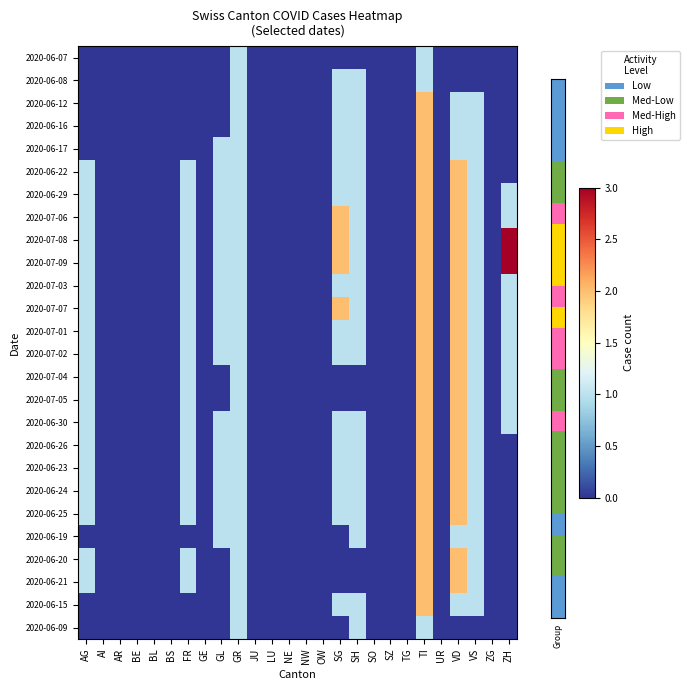

Reading left to right, transcribe all the data shown in this chart.

2020-06-07: AG=0	AI=0	AR=0	BE=0	BL=0	BS=0	FR=0	GE=0	GL=0	GR=1	JU=0	LU=0	NE=0	NW=0	OW=0	SG=0	SH=0	SO=0	SZ=0	TG=0	TI=1	UR=0	VD=0	VS=0	ZG=0	ZH=0
2020-06-08: AG=0	AI=0	AR=0	BE=0	BL=0	BS=0	FR=0	GE=0	GL=0	GR=1	JU=0	LU=0	NE=0	NW=0	OW=0	SG=1	SH=1	SO=0	SZ=0	TG=0	TI=1	UR=0	VD=0	VS=0	ZG=0	ZH=0
2020-06-12: AG=0	AI=0	AR=0	BE=0	BL=0	BS=0	FR=0	GE=0	GL=0	GR=1	JU=0	LU=0	NE=0	NW=0	OW=0	SG=1	SH=1	SO=0	SZ=0	TG=0	TI=2	UR=0	VD=1	VS=1	ZG=0	ZH=0
2020-06-16: AG=0	AI=0	AR=0	BE=0	BL=0	BS=0	FR=0	GE=0	GL=0	GR=1	JU=0	LU=0	NE=0	NW=0	OW=0	SG=1	SH=1	SO=0	SZ=0	TG=0	TI=2	UR=0	VD=1	VS=1	ZG=0	ZH=0
2020-06-17: AG=0	AI=0	AR=0	BE=0	BL=0	BS=0	FR=0	GE=0	GL=1	GR=1	JU=0	LU=0	NE=0	NW=0	OW=0	SG=1	SH=1	SO=0	SZ=0	TG=0	TI=2	UR=0	VD=1	VS=1	ZG=0	ZH=0
2020-06-22: AG=1	AI=0	AR=0	BE=0	BL=0	BS=0	FR=1	GE=0	GL=1	GR=1	JU=0	LU=0	NE=0	NW=0	OW=0	SG=1	SH=1	SO=0	SZ=0	TG=0	TI=2	UR=0	VD=2	VS=1	ZG=0	ZH=0
2020-06-29: AG=1	AI=0	AR=0	BE=0	BL=0	BS=0	FR=1	GE=0	GL=1	GR=1	JU=0	LU=0	NE=0	NW=0	OW=0	SG=1	SH=1	SO=0	SZ=0	TG=0	TI=2	UR=0	VD=2	VS=1	ZG=0	ZH=1
2020-07-06: AG=1	AI=0	AR=0	BE=0	BL=0	BS=0	FR=1	GE=0	GL=1	GR=1	JU=0	LU=0	NE=0	NW=0	OW=0	SG=2	SH=1	SO=0	SZ=0	TG=0	TI=2	UR=0	VD=2	VS=1	ZG=0	ZH=1
2020-07-08: AG=1	AI=0	AR=0	BE=0	BL=0	BS=0	FR=1	GE=0	GL=1	GR=1	JU=0	LU=0	NE=0	NW=0	OW=0	SG=2	SH=1	SO=0	SZ=0	TG=0	TI=2	UR=0	VD=2	VS=1	ZG=0	ZH=3
2020-07-09: AG=1	AI=0	AR=0	BE=0	BL=0	BS=0	FR=1	GE=0	GL=1	GR=1	JU=0	LU=0	NE=0	NW=0	OW=0	SG=2	SH=1	SO=0	SZ=0	TG=0	TI=2	UR=0	VD=2	VS=1	ZG=0	ZH=3
2020-07-03: AG=1	AI=0	AR=0	BE=0	BL=0	BS=0	FR=1	GE=0	GL=1	GR=1	JU=0	LU=0	NE=0	NW=0	OW=0	SG=1	SH=1	SO=0	SZ=0	TG=0	TI=2	UR=0	VD=2	VS=1	ZG=0	ZH=1
2020-07-07: AG=1	AI=0	AR=0	BE=0	BL=0	BS=0	FR=1	GE=0	GL=1	GR=1	JU=0	LU=0	NE=0	NW=0	OW=0	SG=2	SH=1	SO=0	SZ=0	TG=0	TI=2	UR=0	VD=2	VS=1	ZG=0	ZH=1
2020-07-01: AG=1	AI=0	AR=0	BE=0	BL=0	BS=0	FR=1	GE=0	GL=1	GR=1	JU=0	LU=0	NE=0	NW=0	OW=0	SG=1	SH=1	SO=0	SZ=0	TG=0	TI=2	UR=0	VD=2	VS=1	ZG=0	ZH=1
2020-07-02: AG=1	AI=0	AR=0	BE=0	BL=0	BS=0	FR=1	GE=0	GL=1	GR=1	JU=0	LU=0	NE=0	NW=0	OW=0	SG=1	SH=1	SO=0	SZ=0	TG=0	TI=2	UR=0	VD=2	VS=1	ZG=0	ZH=1
2020-07-04: AG=1	AI=0	AR=0	BE=0	BL=0	BS=0	FR=1	GE=0	GL=0	GR=1	JU=0	LU=0	NE=0	NW=0	OW=0	SG=0	SH=0	SO=0	SZ=0	TG=0	TI=2	UR=0	VD=2	VS=1	ZG=0	ZH=1
2020-07-05: AG=1	AI=0	AR=0	BE=0	BL=0	BS=0	FR=1	GE=0	GL=0	GR=1	JU=0	LU=0	NE=0	NW=0	OW=0	SG=0	SH=0	SO=0	SZ=0	TG=0	TI=2	UR=0	VD=2	VS=1	ZG=0	ZH=1
2020-06-30: AG=1	AI=0	AR=0	BE=0	BL=0	BS=0	FR=1	GE=0	GL=1	GR=1	JU=0	LU=0	NE=0	NW=0	OW=0	SG=1	SH=1	SO=0	SZ=0	TG=0	TI=2	UR=0	VD=2	VS=1	ZG=0	ZH=1
2020-06-26: AG=1	AI=0	AR=0	BE=0	BL=0	BS=0	FR=1	GE=0	GL=1	GR=1	JU=0	LU=0	NE=0	NW=0	OW=0	SG=1	SH=1	SO=0	SZ=0	TG=0	TI=2	UR=0	VD=2	VS=1	ZG=0	ZH=0
2020-06-23: AG=1	AI=0	AR=0	BE=0	BL=0	BS=0	FR=1	GE=0	GL=1	GR=1	JU=0	LU=0	NE=0	NW=0	OW=0	SG=1	SH=1	SO=0	SZ=0	TG=0	TI=2	UR=0	VD=2	VS=1	ZG=0	ZH=0
2020-06-24: AG=1	AI=0	AR=0	BE=0	BL=0	BS=0	FR=1	GE=0	GL=1	GR=1	JU=0	LU=0	NE=0	NW=0	OW=0	SG=1	SH=1	SO=0	SZ=0	TG=0	TI=2	UR=0	VD=2	VS=1	ZG=0	ZH=0
2020-06-25: AG=1	AI=0	AR=0	BE=0	BL=0	BS=0	FR=1	GE=0	GL=1	GR=1	JU=0	LU=0	NE=0	NW=0	OW=0	SG=1	SH=1	SO=0	SZ=0	TG=0	TI=2	UR=0	VD=2	VS=1	ZG=0	ZH=0
2020-06-19: AG=0	AI=0	AR=0	BE=0	BL=0	BS=0	FR=0	GE=0	GL=1	GR=1	JU=0	LU=0	NE=0	NW=0	OW=0	SG=0	SH=1	SO=0	SZ=0	TG=0	TI=2	UR=0	VD=1	VS=1	ZG=0	ZH=0
2020-06-20: AG=1	AI=0	AR=0	BE=0	BL=0	BS=0	FR=1	GE=0	GL=0	GR=1	JU=0	LU=0	NE=0	NW=0	OW=0	SG=0	SH=0	SO=0	SZ=0	TG=0	TI=2	UR=0	VD=2	VS=1	ZG=0	ZH=0
2020-06-21: AG=1	AI=0	AR=0	BE=0	BL=0	BS=0	FR=1	GE=0	GL=0	GR=1	JU=0	LU=0	NE=0	NW=0	OW=0	SG=0	SH=0	SO=0	SZ=0	TG=0	TI=2	UR=0	VD=2	VS=1	ZG=0	ZH=0
2020-06-15: AG=0	AI=0	AR=0	BE=0	BL=0	BS=0	FR=0	GE=0	GL=0	GR=1	JU=0	LU=0	NE=0	NW=0	OW=0	SG=1	SH=1	SO=0	SZ=0	TG=0	TI=2	UR=0	VD=1	VS=1	ZG=0	ZH=0
2020-06-09: AG=0	AI=0	AR=0	BE=0	BL=0	BS=0	FR=0	GE=0	GL=0	GR=1	JU=0	LU=0	NE=0	NW=0	OW=0	SG=0	SH=1	SO=0	SZ=0	TG=0	TI=1	UR=0	VD=0	VS=0	ZG=0	ZH=0